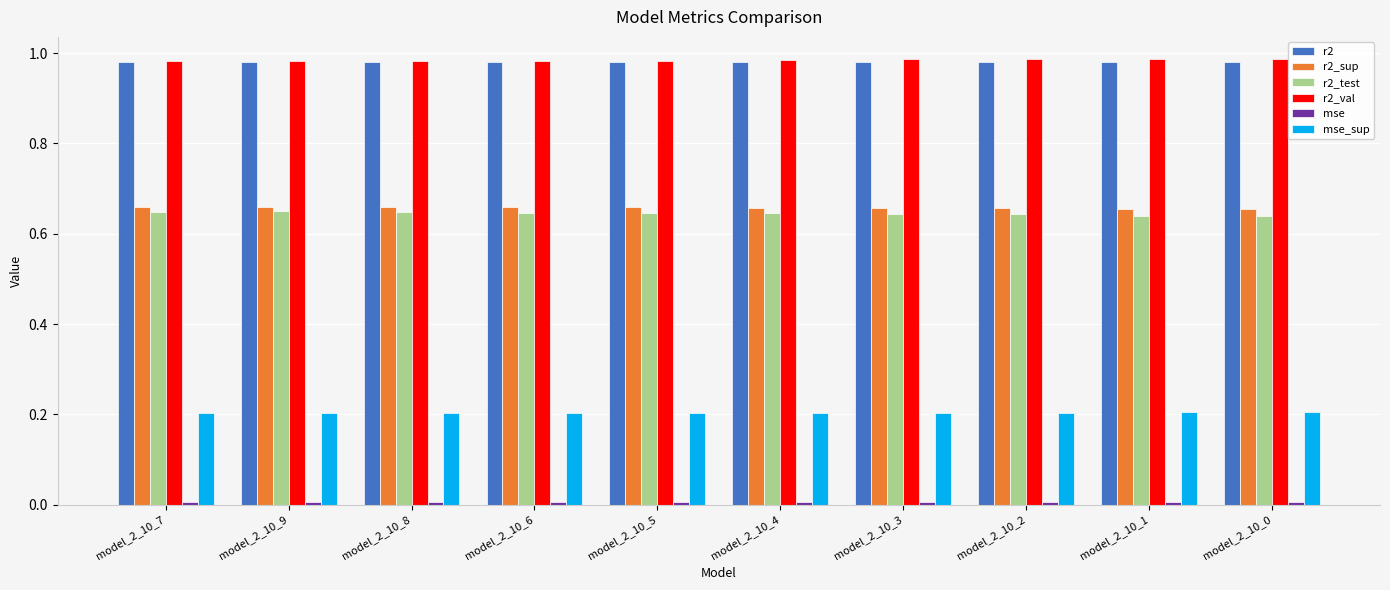

What position from the right is model_2_10_2?

3